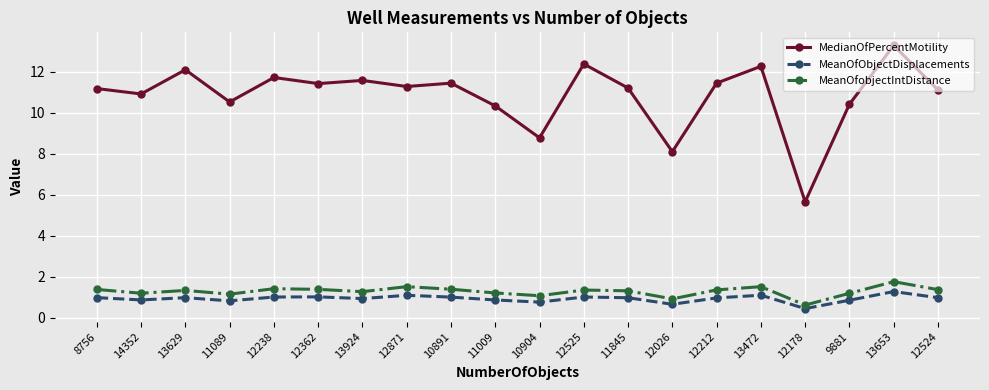

At which label is MedianOfPercentMotility closest to 9?

10904